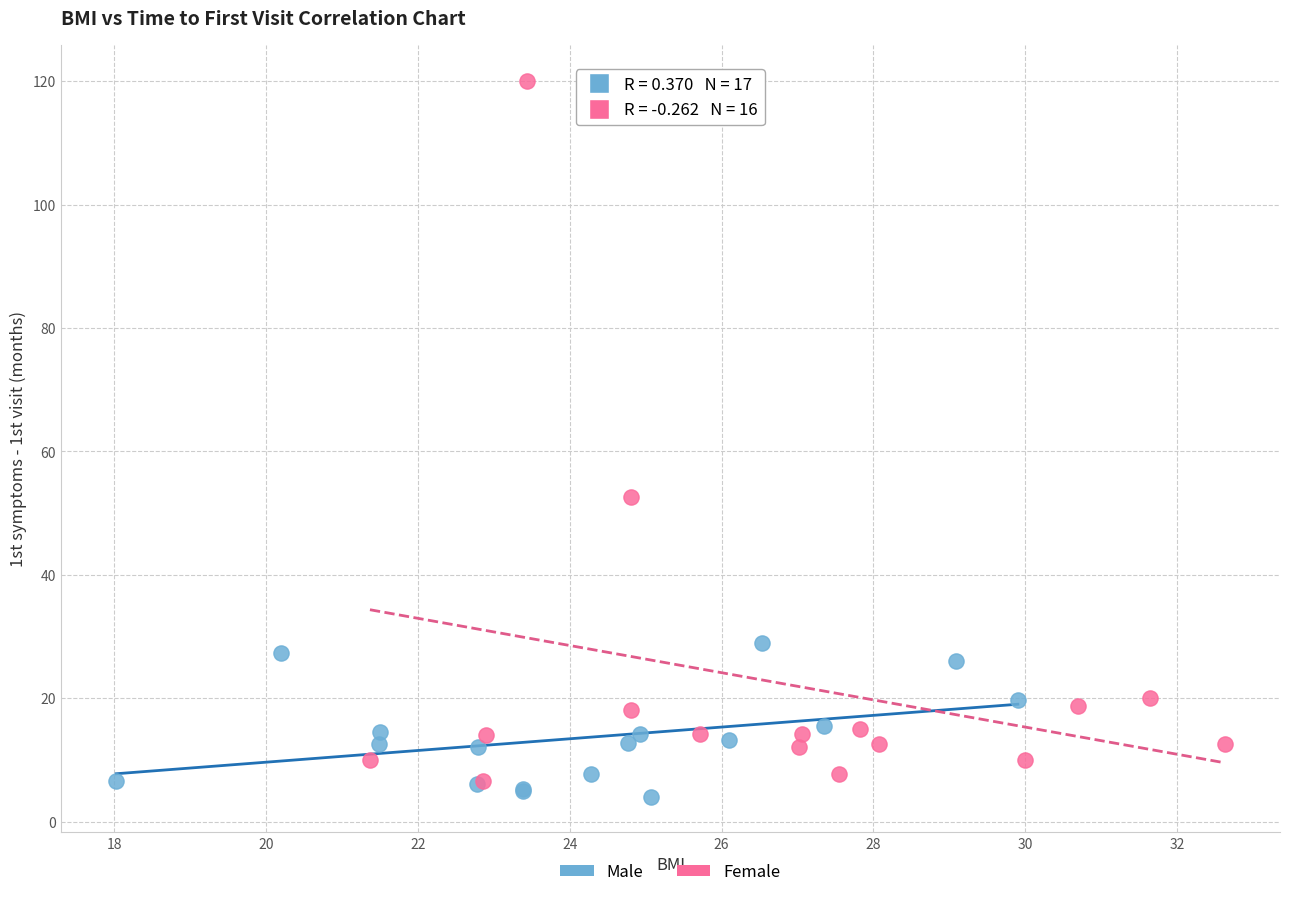

Which series has the largest Y range (max minus min)?

Female